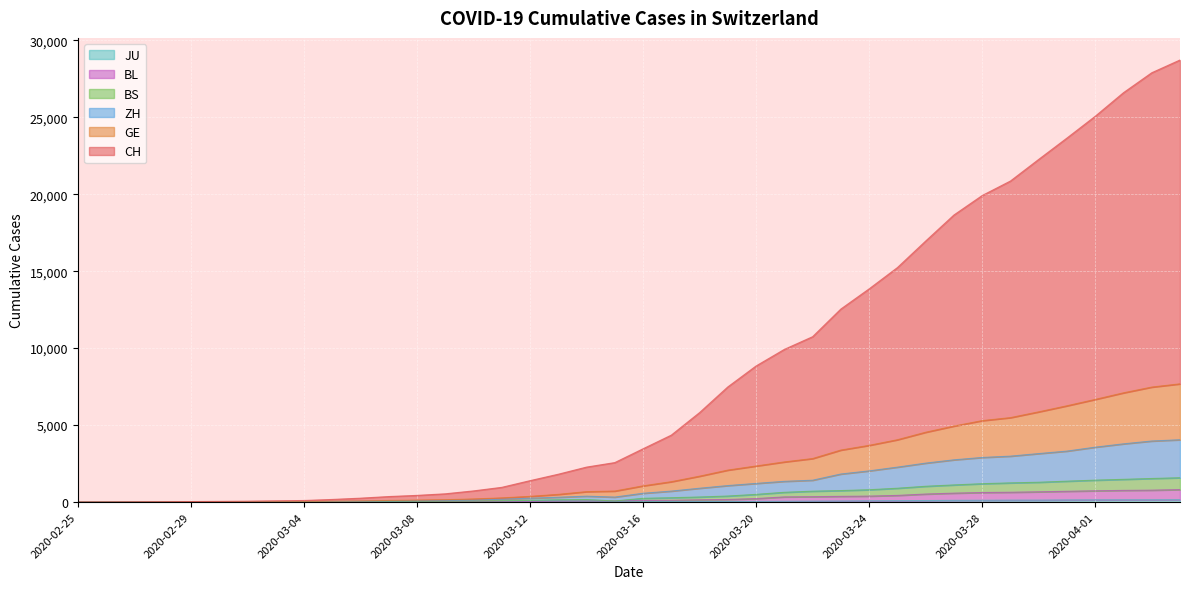

True or false: BL and BS intersect in this chart.

False